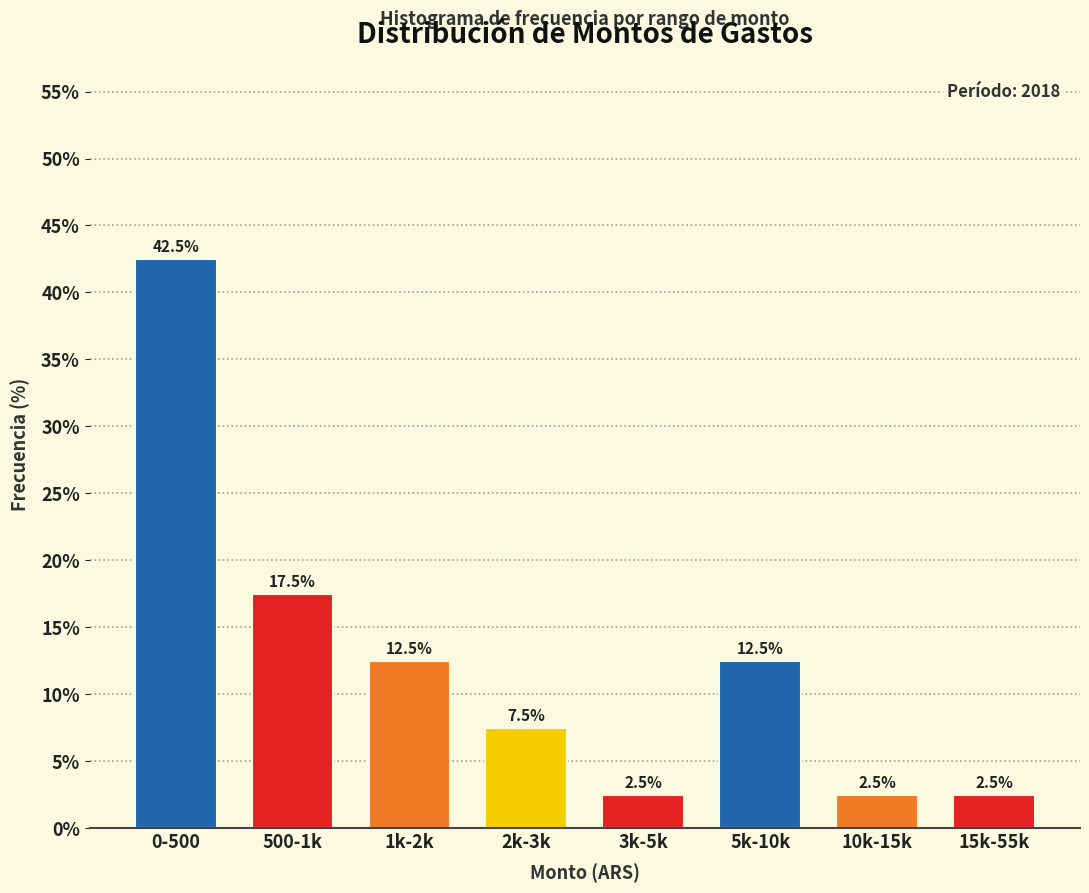

Reading left to right, extract all data points from this chart.

42.5	17.5	12.5	7.5	2.5	12.5	2.5	2.5